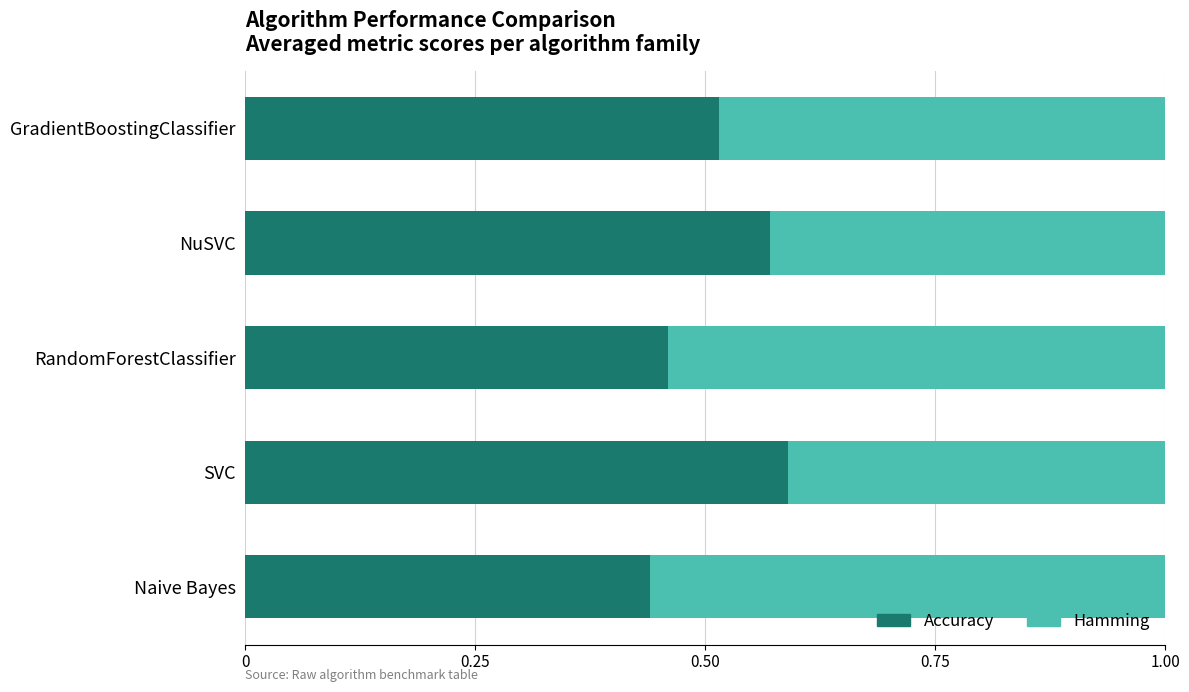

What is the difference between the second highest and minimum values in the Accuracy series?

0.1